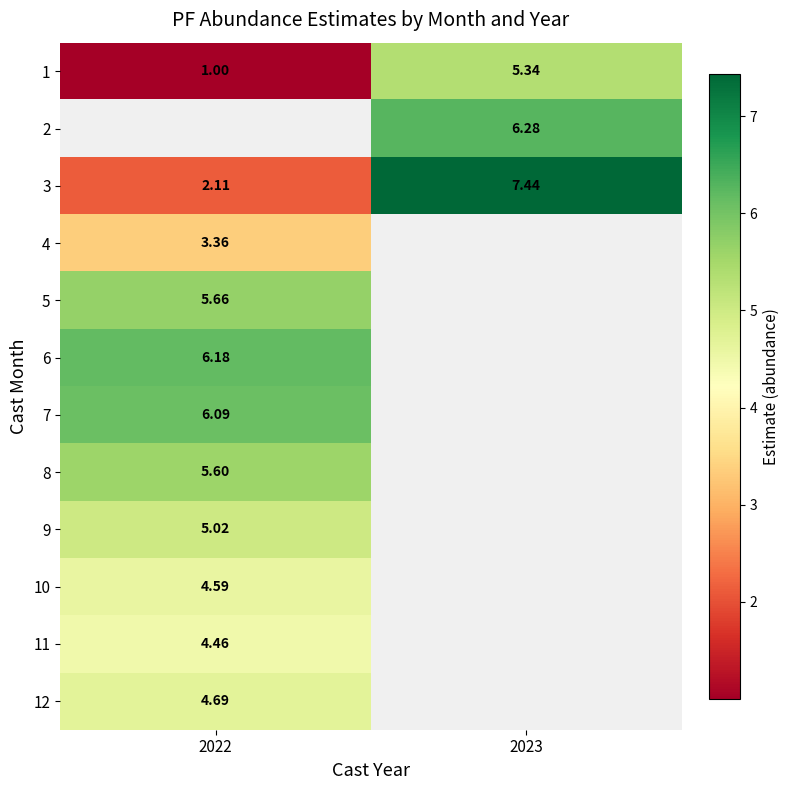

Which series has the widest spread of values?

3